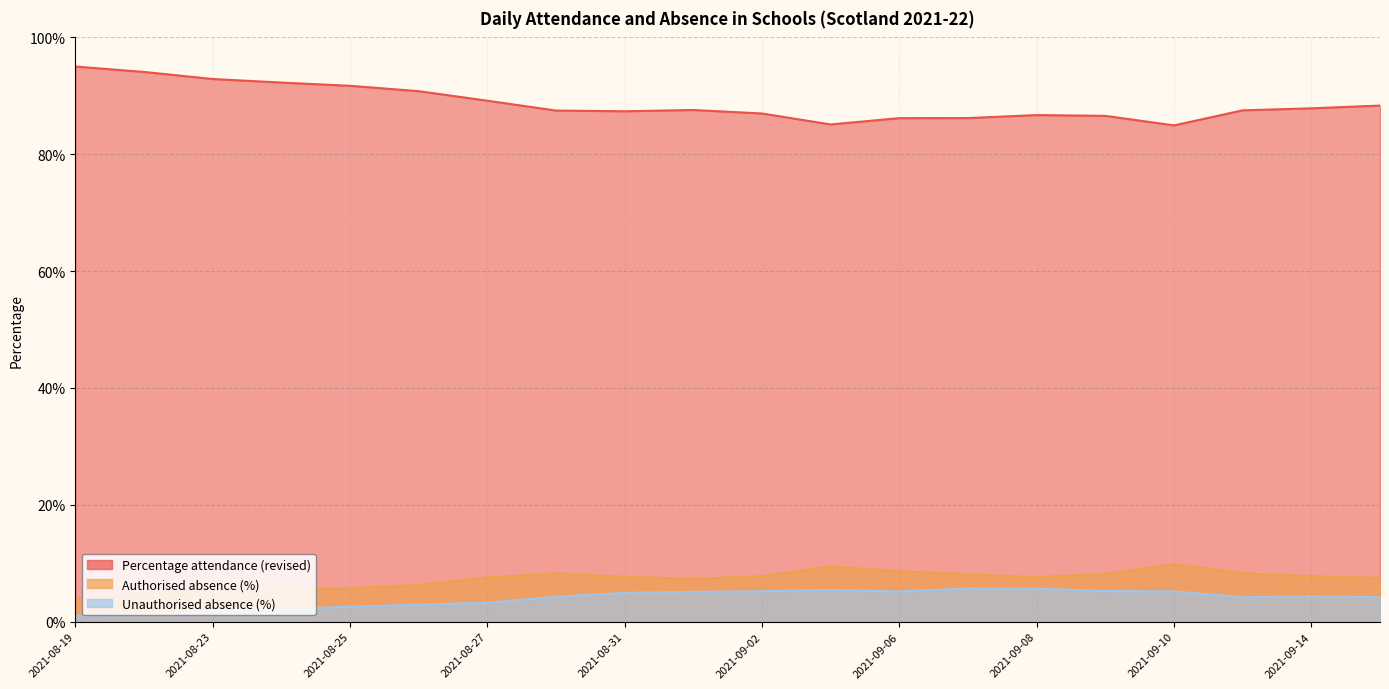

Is the value of Unauthorised absence (%) at 2021-09-10 greater than the value of Percentage attendance (revised) at 2021-09-09?

No